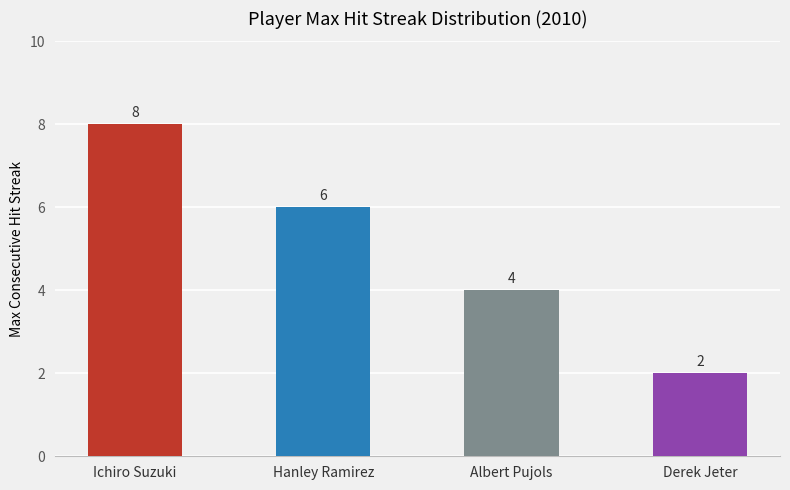

What is the smallest value displayed?

2